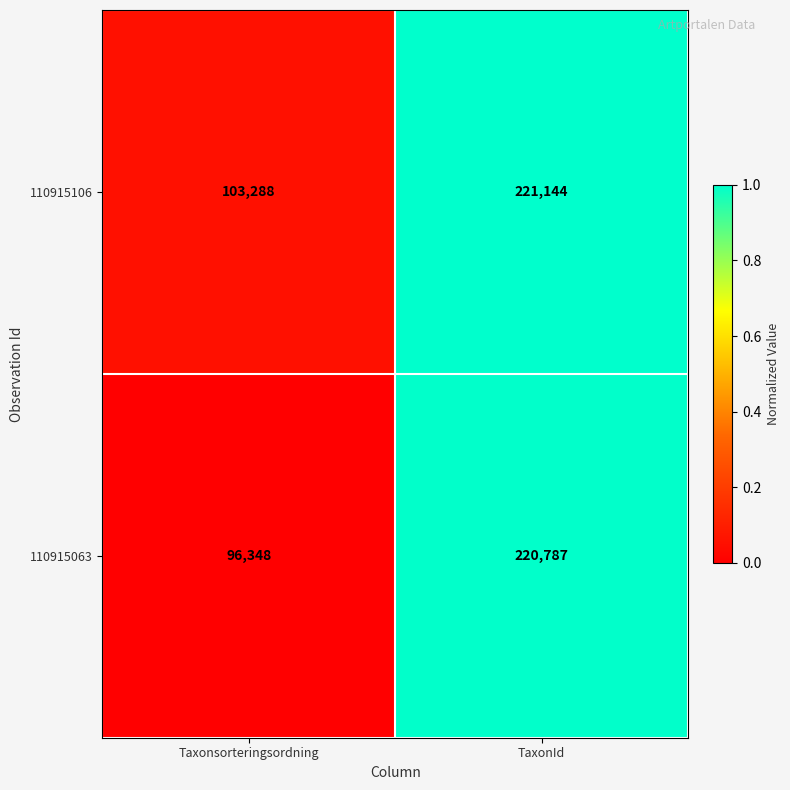

What is the spread (max minus min) of values at Taxonsorteringsordning?

6940